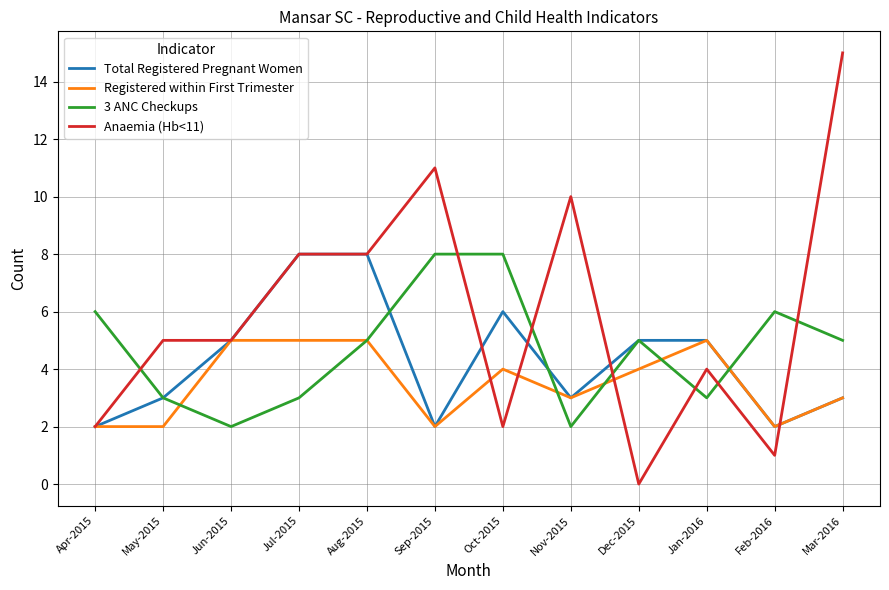

What position from the right is Aug-2015?

8